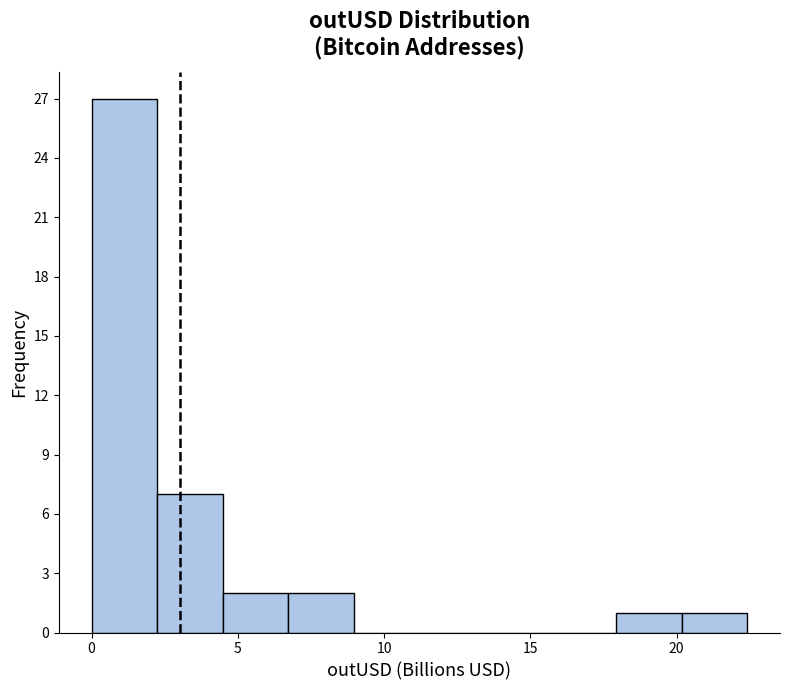

Reading left to right, list every bar in this chart as the range it spans on the x-axis followed by its height. Neither the bar edges nor the heights are printed on the chart, so give them approximately, as read against the axes.

0.0 to 2.0: 27
2.0 to 4.5: 7
4.5 to 6.5: 2
6.5 to 9.0: 2
9.0 to 11.0: 0
11.0 to 13.5: 0
13.5 to 15.5: 0
15.5 to 18.0: 0
18.0 to 20.0: 1
20.0 to 22.5: 1